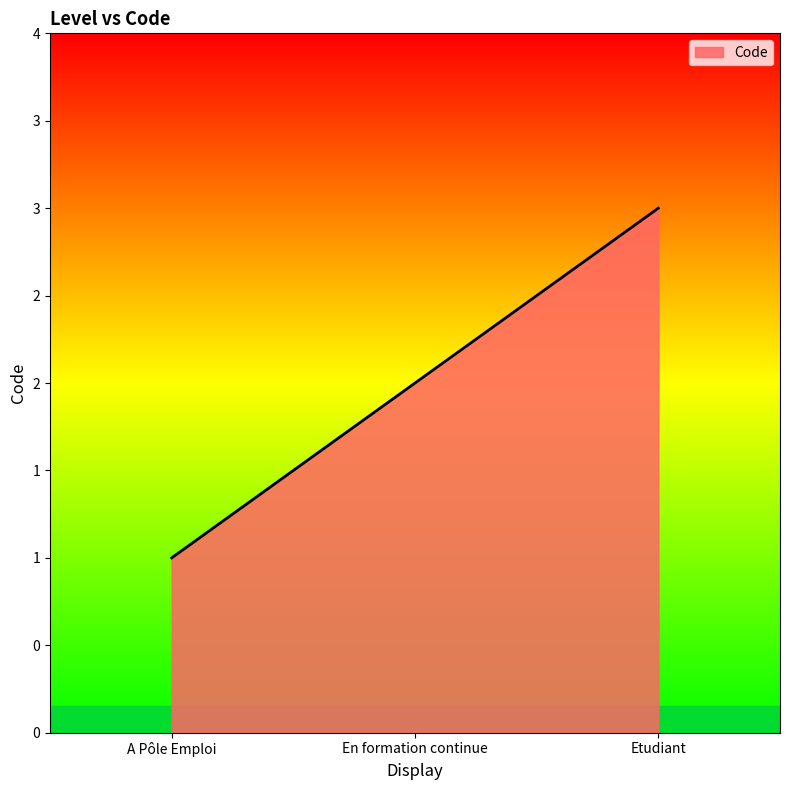

What is the sum of all values?

6